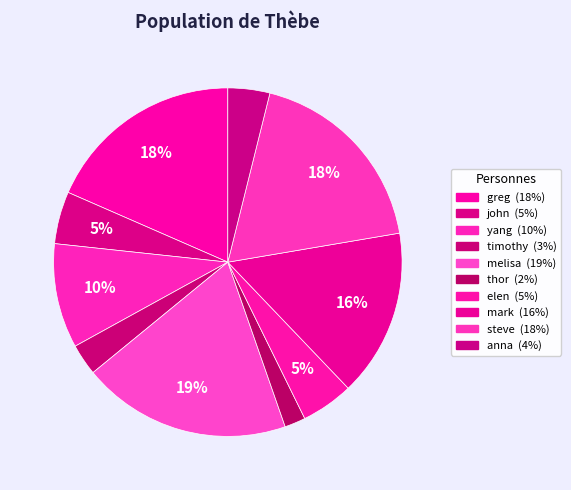

Which slice is the largest?

melisa